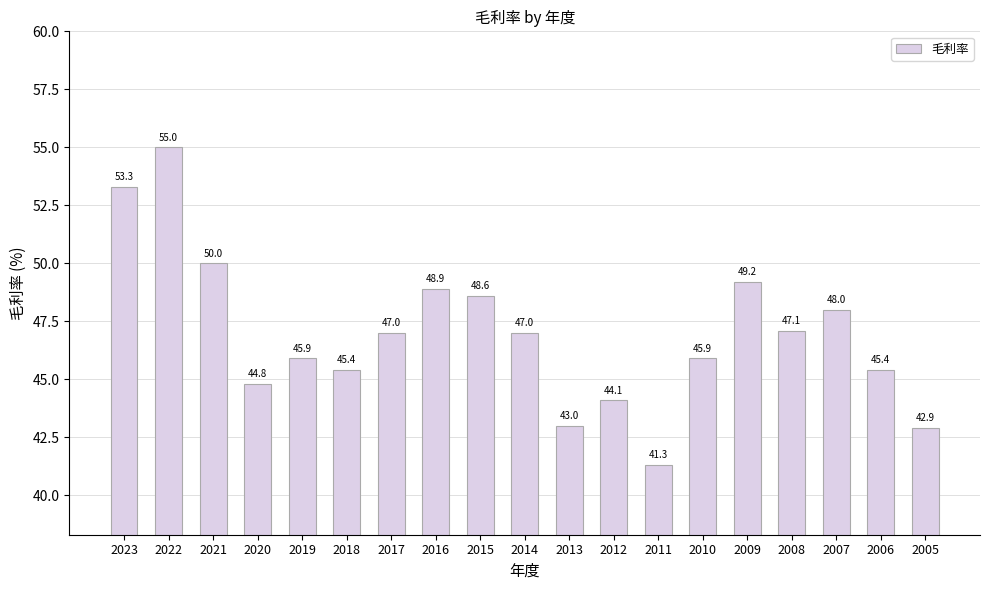

The chart shows a value of 78.4 at 2019. True or false?

False